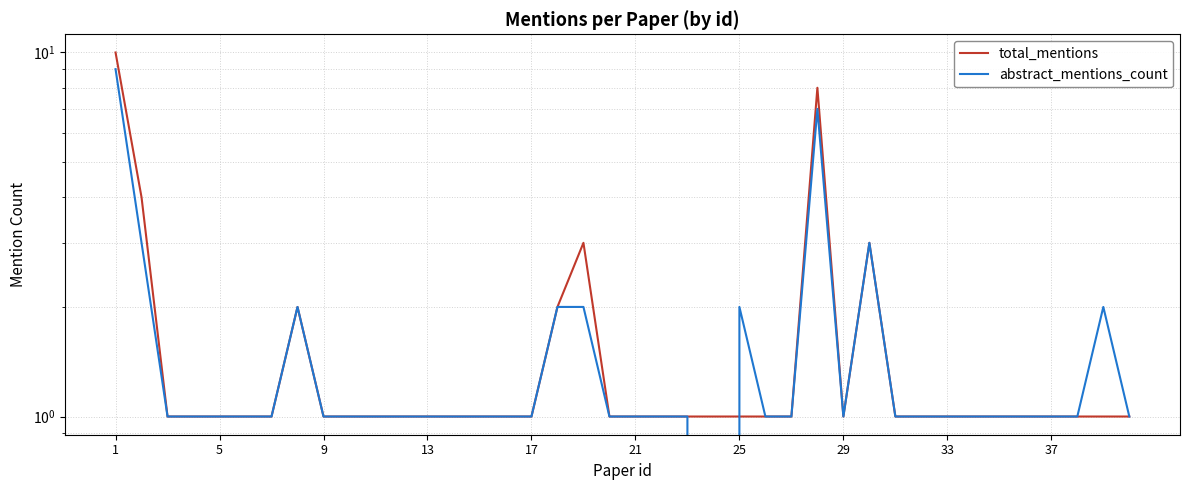

Which label corresponds to the largest value in the chart?

1